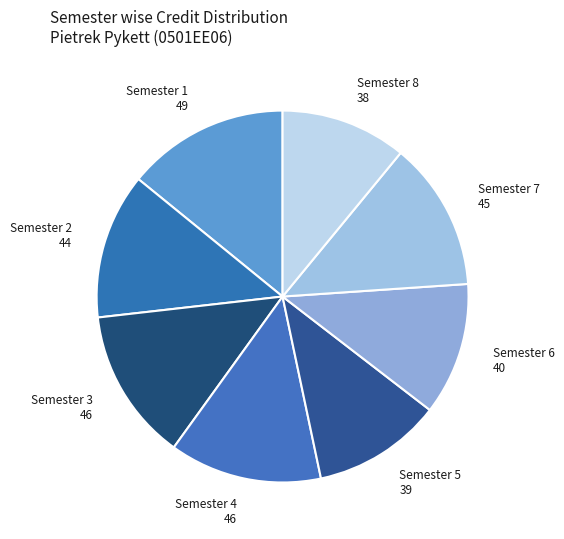

Is the sum of Semester 1 49 and Semester 6 40 greater than half?

No